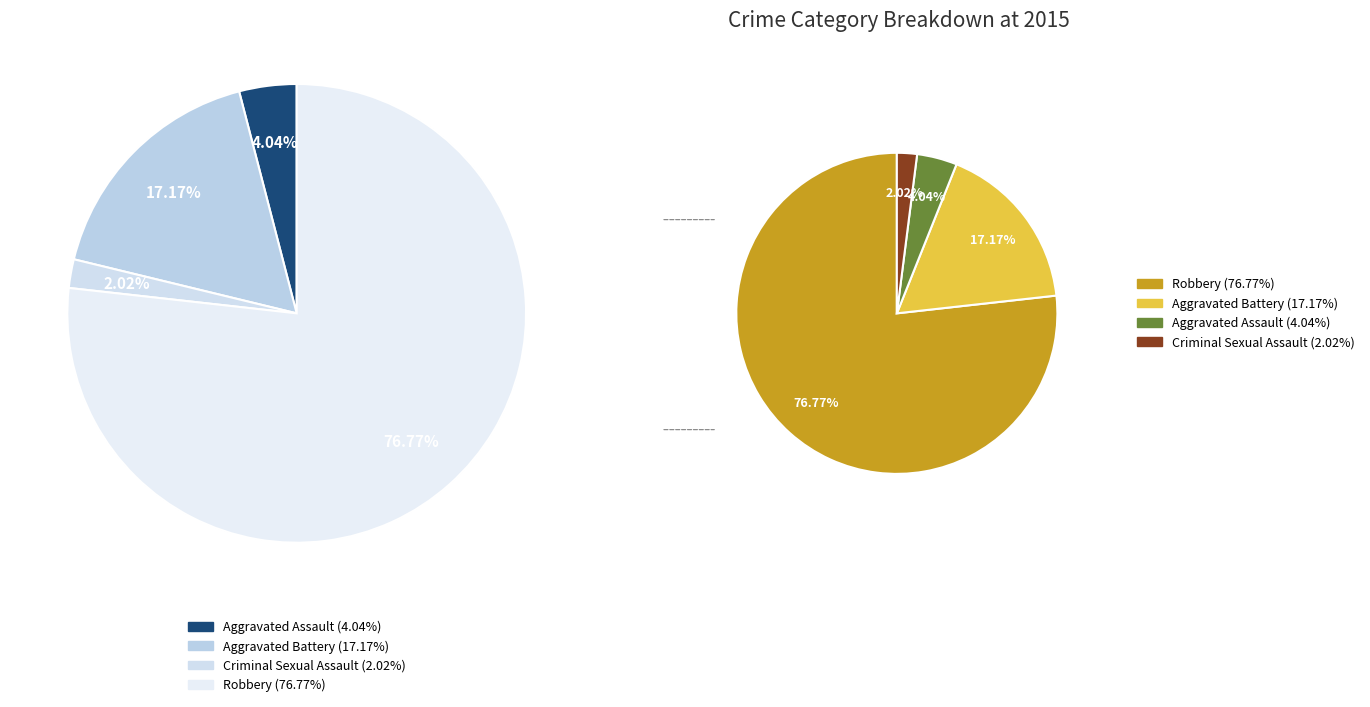

Count the number of slices in the pie.

4